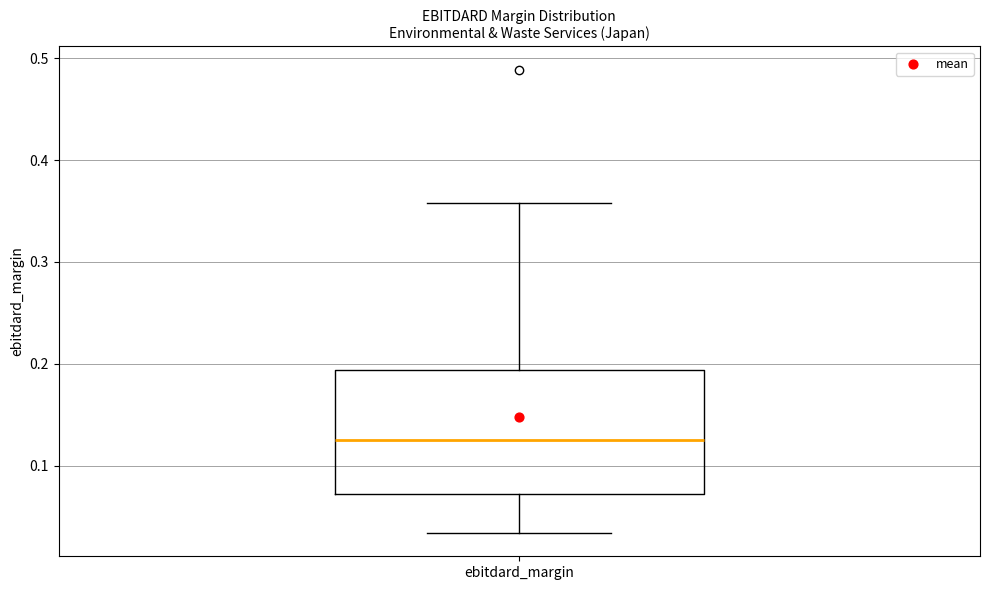

Transcribe this box plot: give where the median line is, the range the box spans, and where the two whiskers end, as read against the y-axis. The values are not printed on the chart, so give them approximately, as read against the axis.

median 0.12, box 0.07 to 0.19, whiskers 0.03 to 0.36